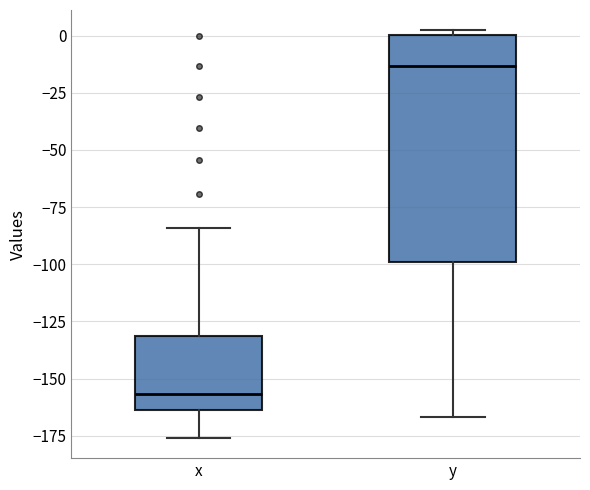

Which box's median line is the lowest?

x